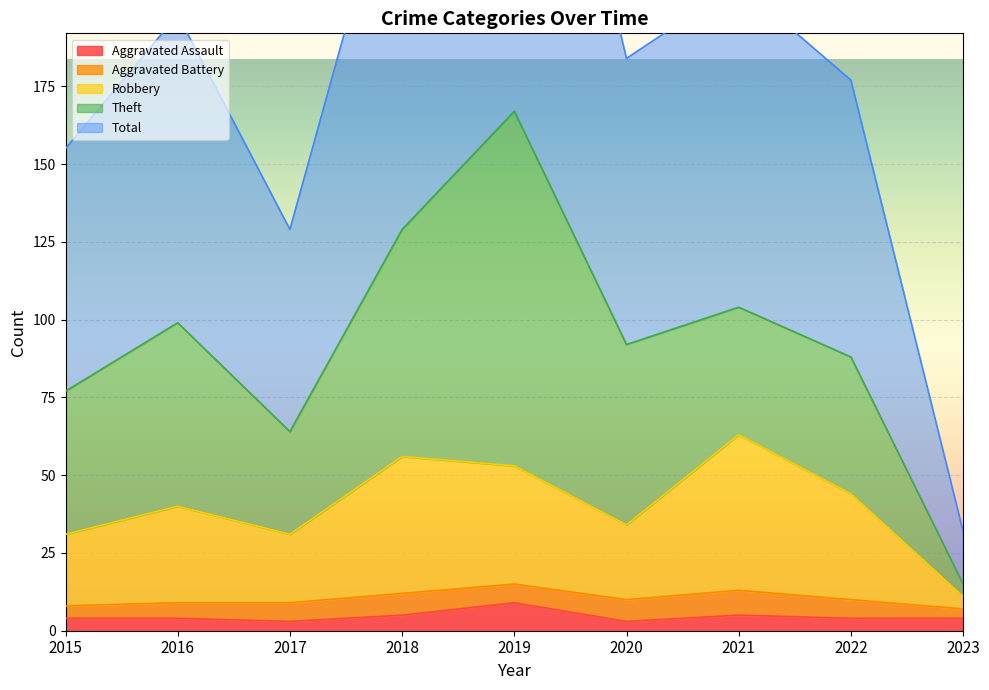

Is the value of Total at 2015 greater than the value of Aggravated Assault at 2016?

Yes